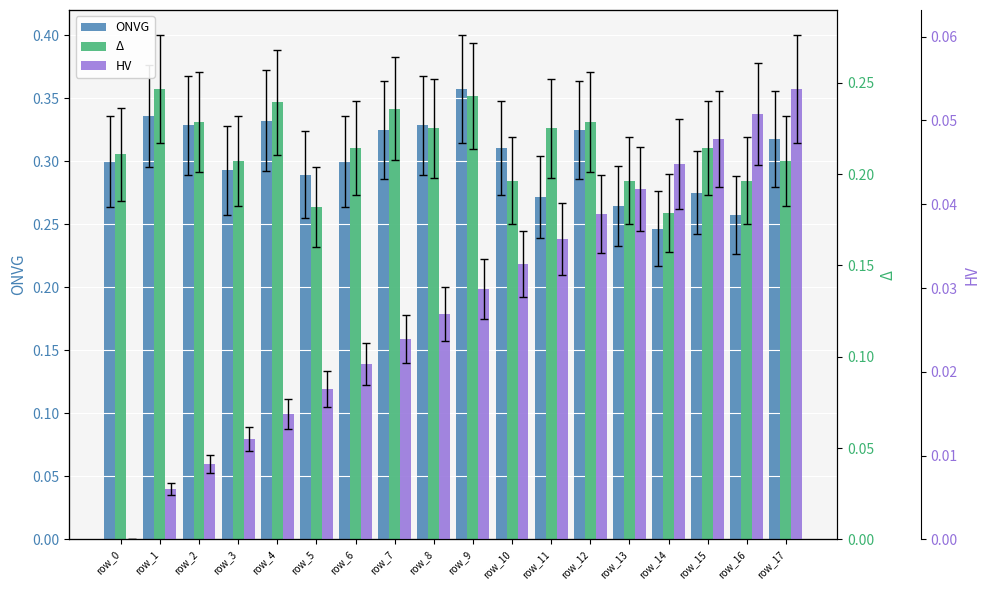

What is the sum of the Δ values at row_11 and row_5?

0.4